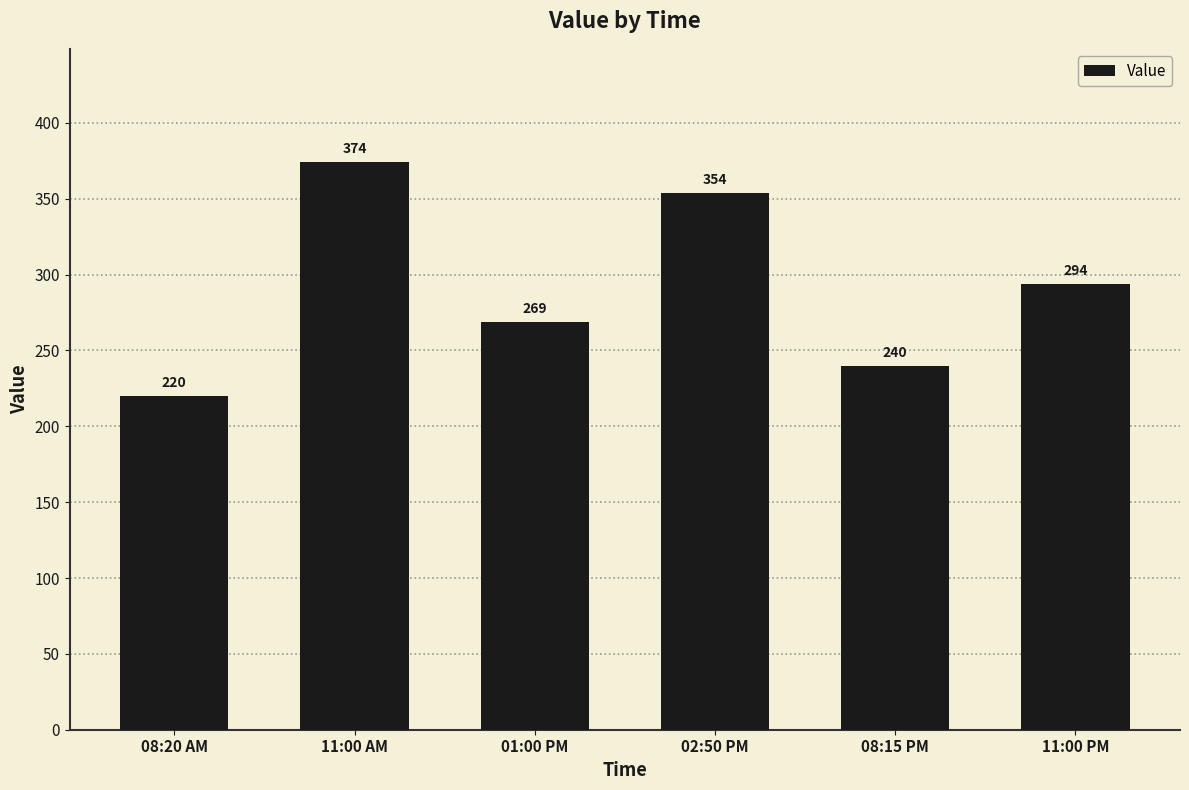

Count the values in the range 240 to 354.

4